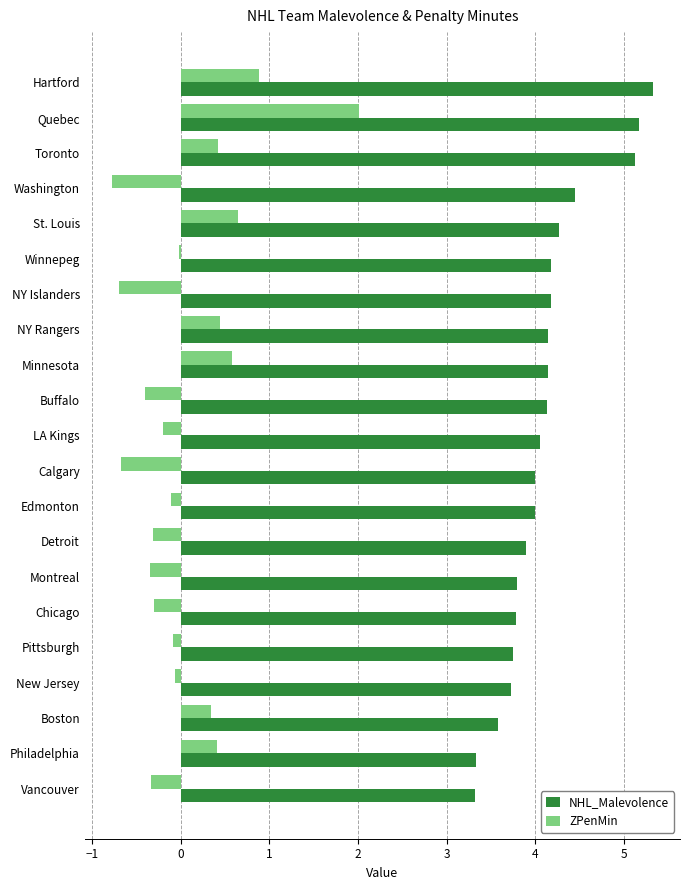

What is the highest value of the NHL_Malevolence series?

5.3